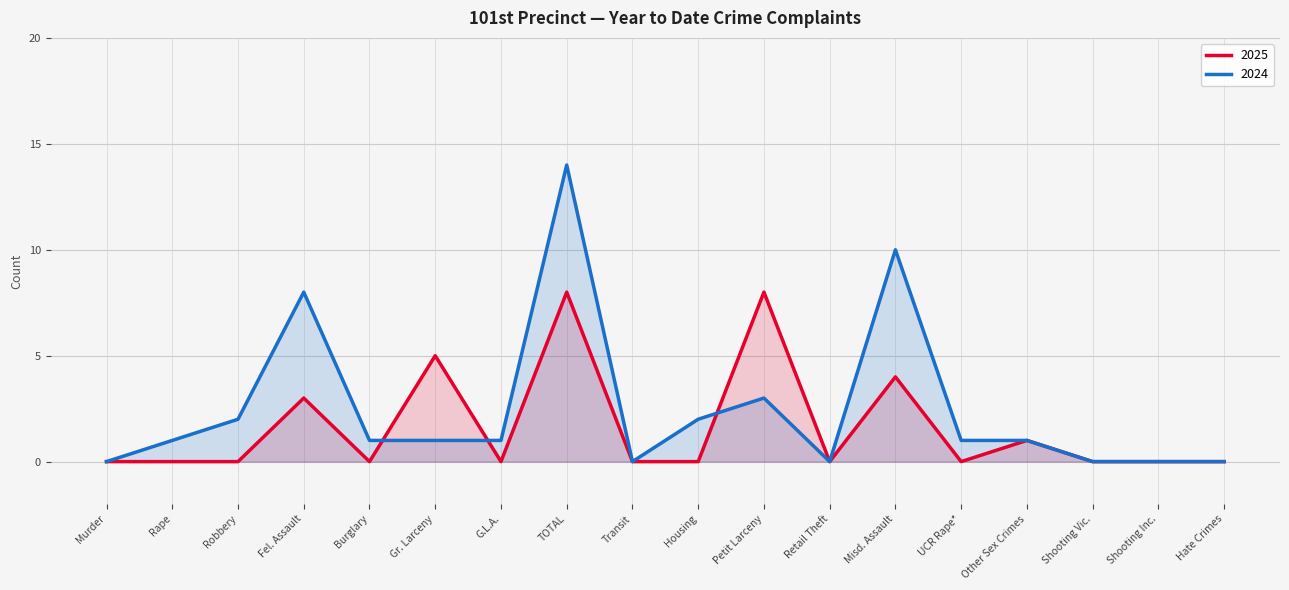

Which has a higher value, Misd. Assault or Fel. Assault?

Misd. Assault